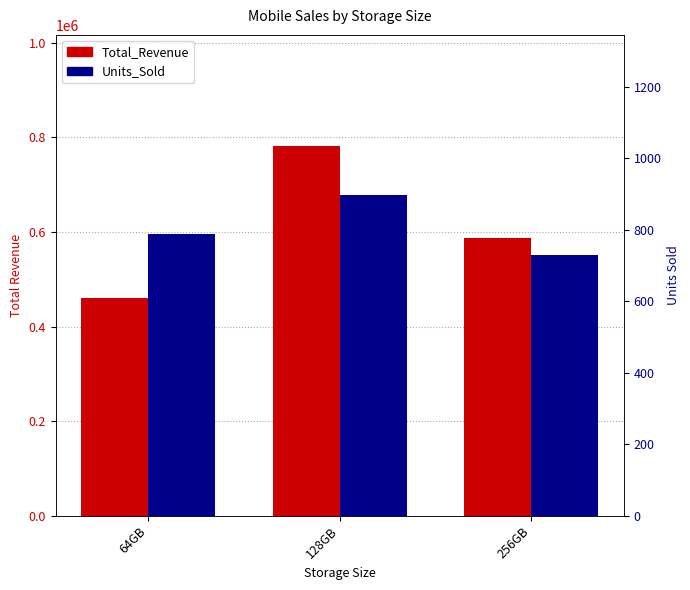

What is the sum of the Units_Sold values at 128GB and 256GB?

1626